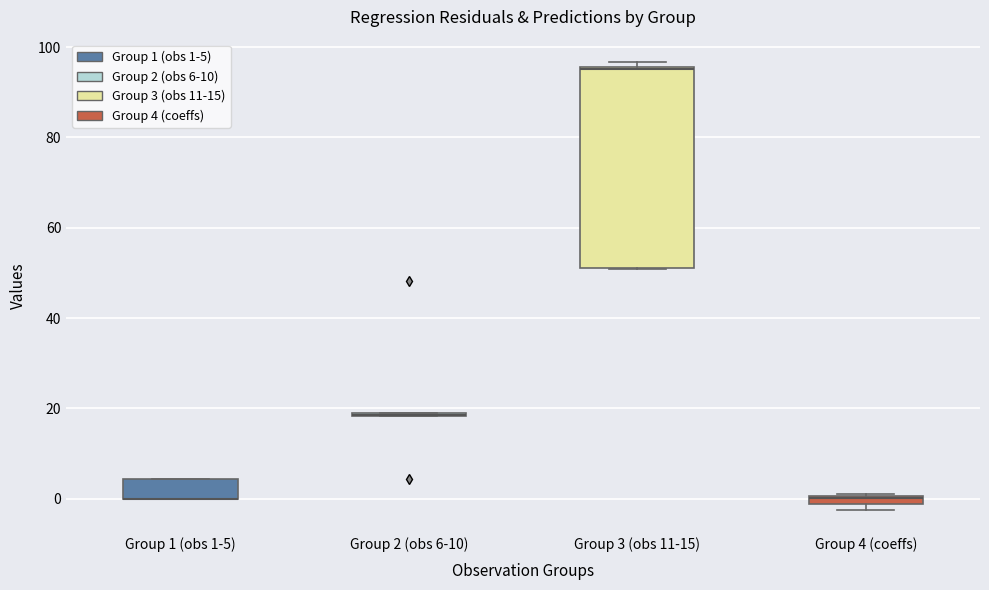

Where is the upper edge of the box for Group 4 (coeffs) on the y-axis? The values are not printed on the chart, so give them approximately, as read against the axis.

0